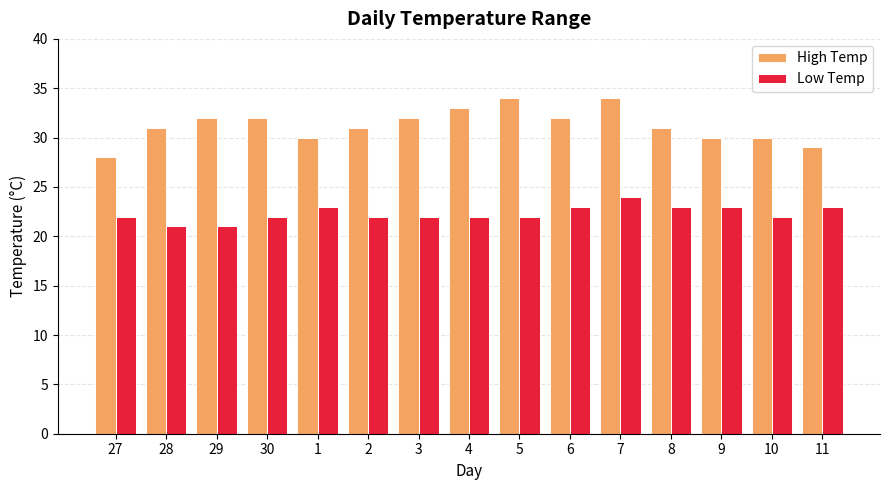

Are the bars grouped side by side (vs. stacked)?

Yes